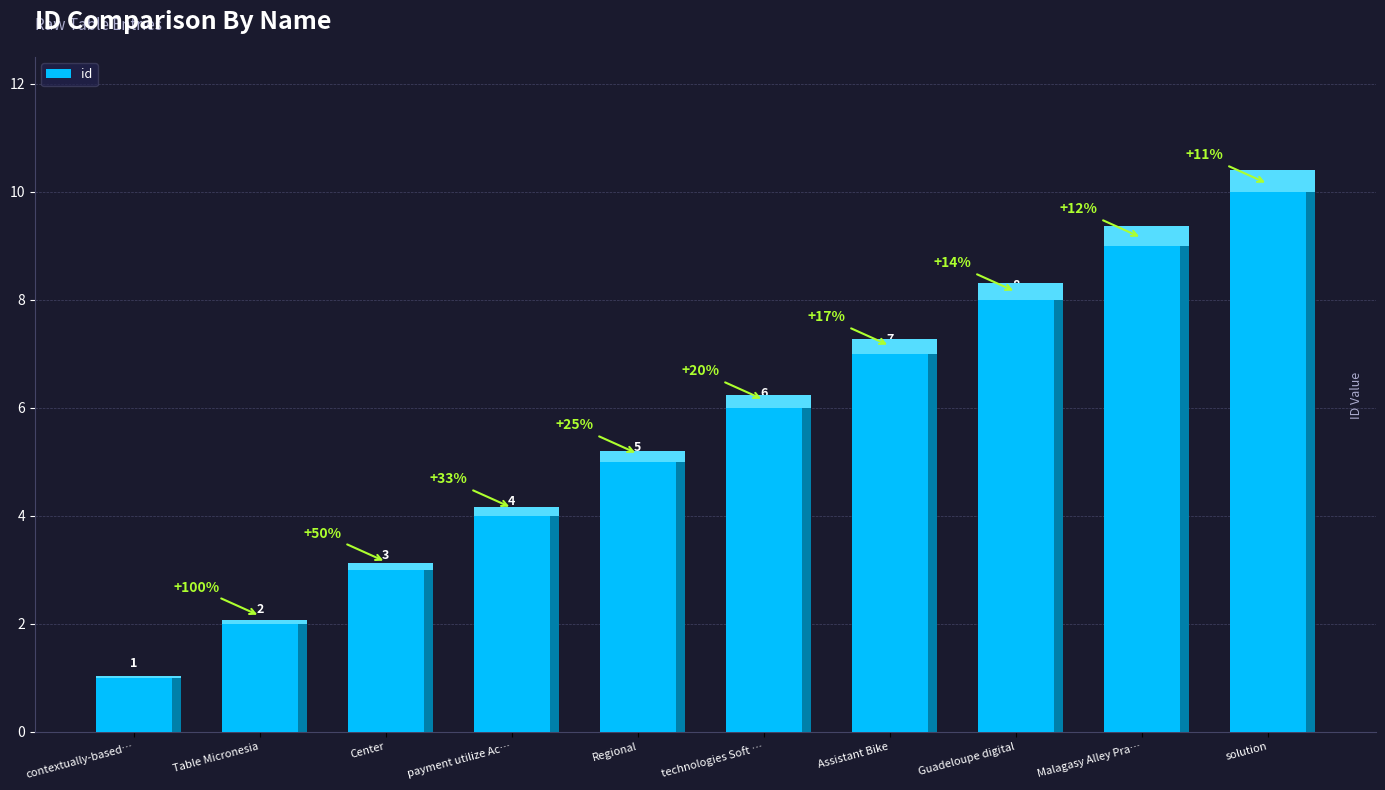

Rank the categories by value from highest to lowest.

solution, Malagasy Alley Practical, Guadeloupe digital, Assistant Bike, technologies Soft Senior, Regional, payment utilize Account, Center, Table Micronesia, contextually-based Alaska Fresh